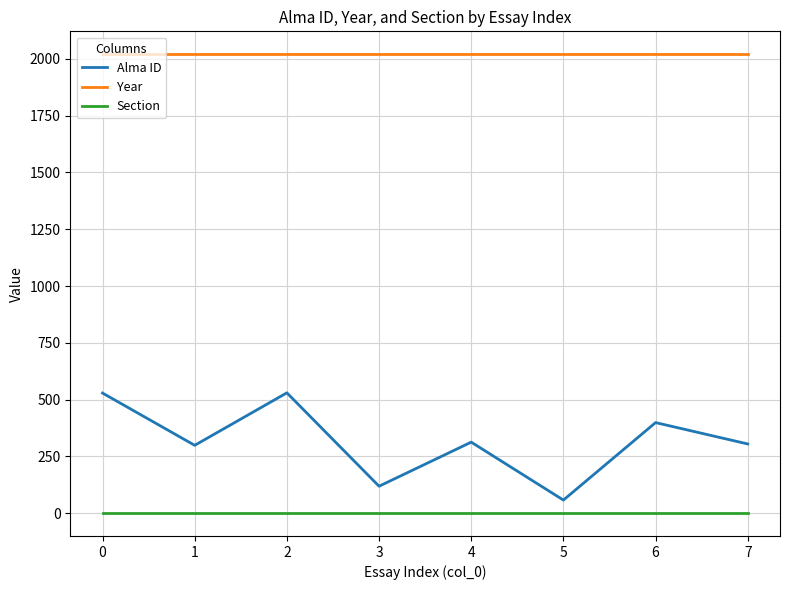

List the series in order of their peak value, highest first.

Year, Alma ID, Section